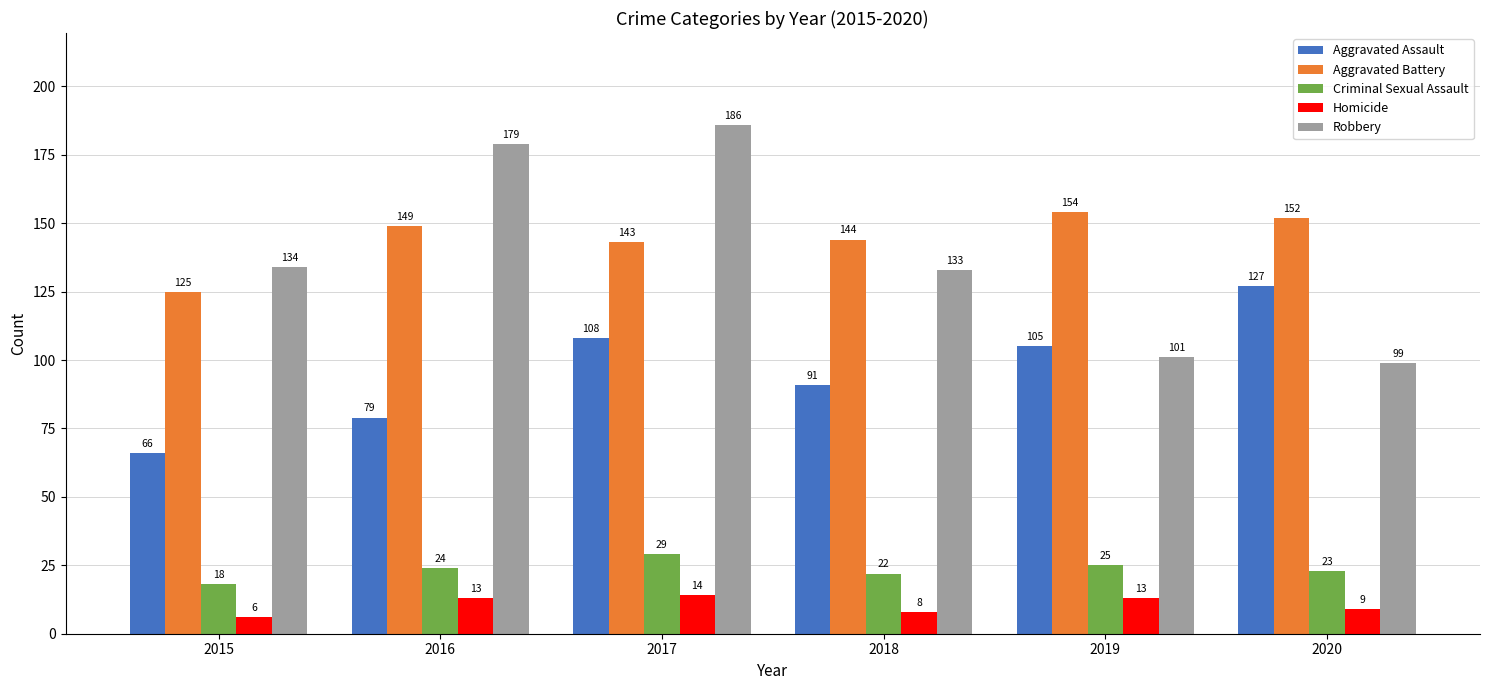

Which series has the largest range (max minus min)?

Robbery